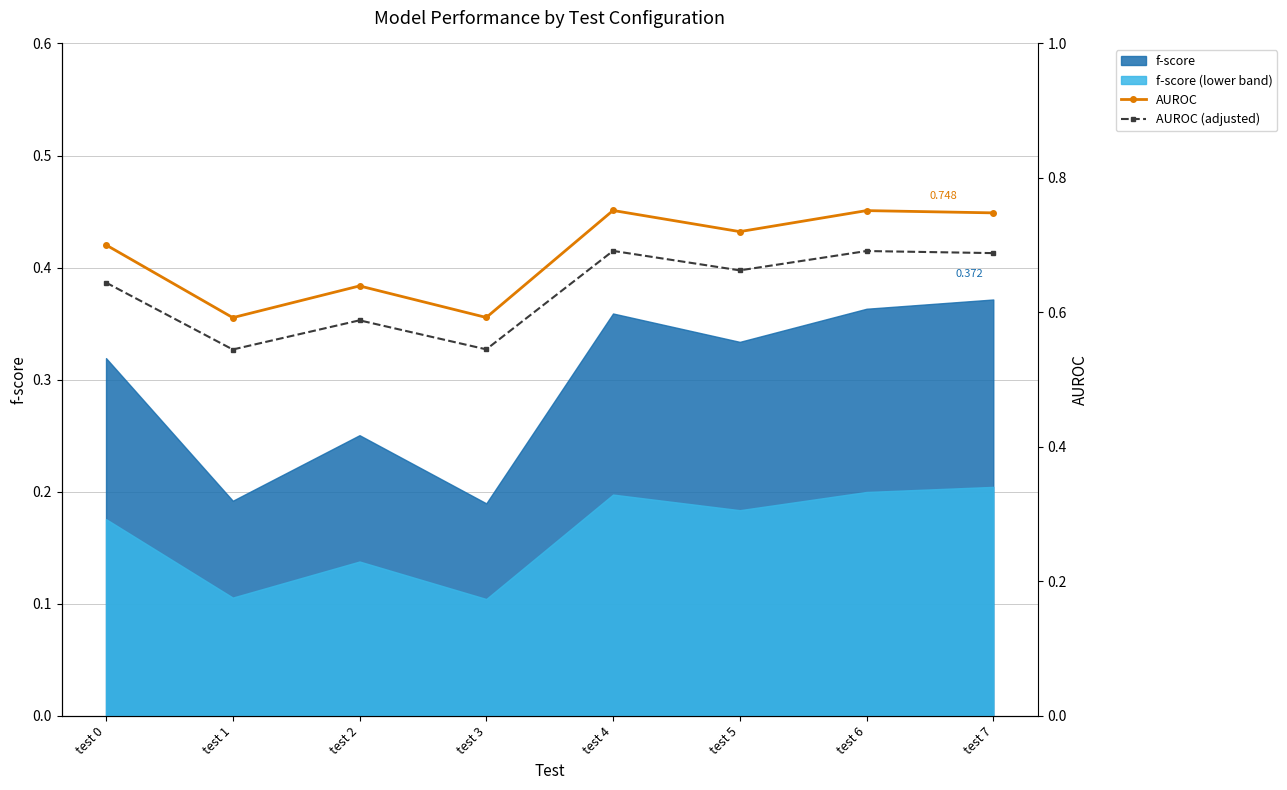

True or false: f-score and f-score (lower band) cross at least once.

False